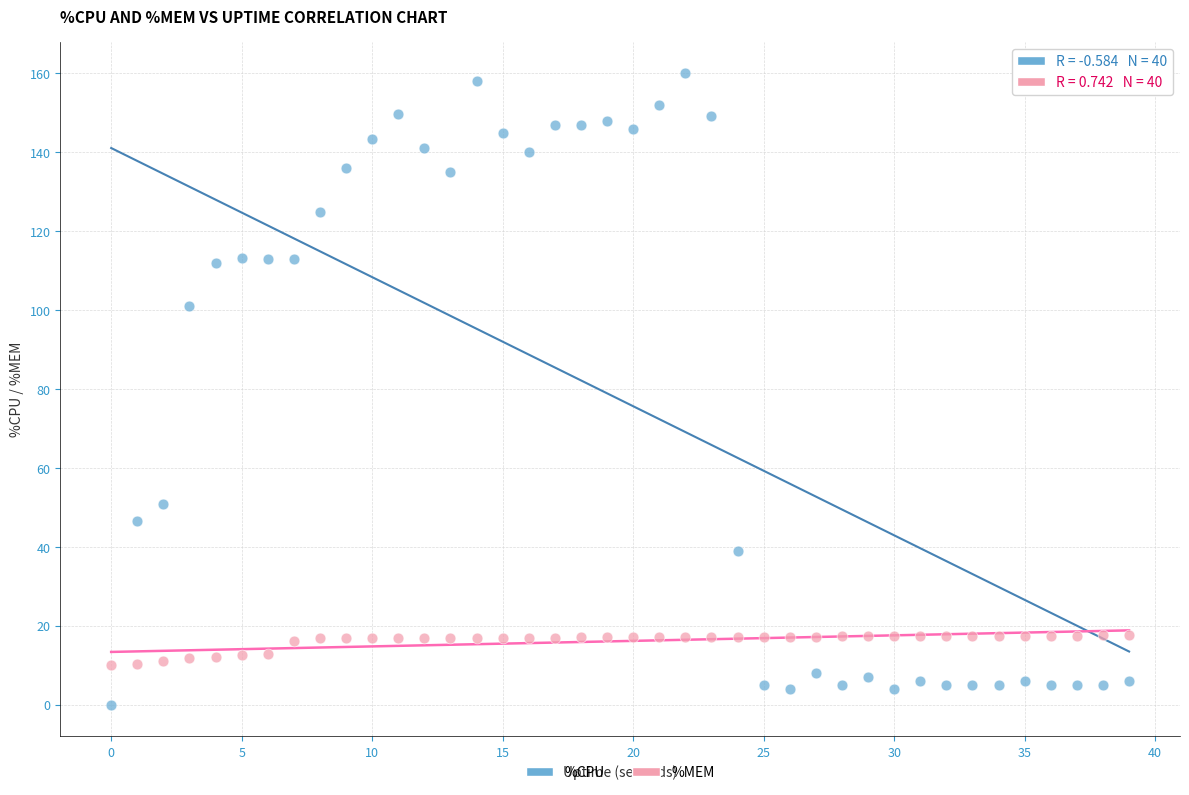

Which series has the widest spread of Y values?

%CPU